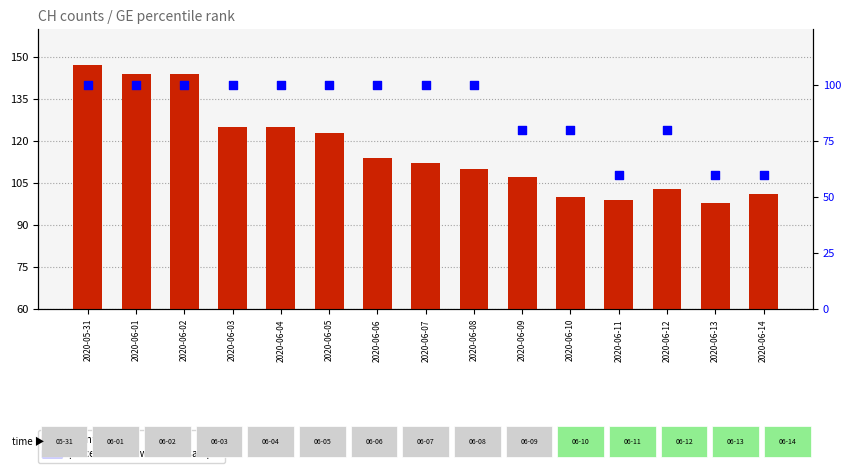

At how many categories does at least one series exceed 107?

9